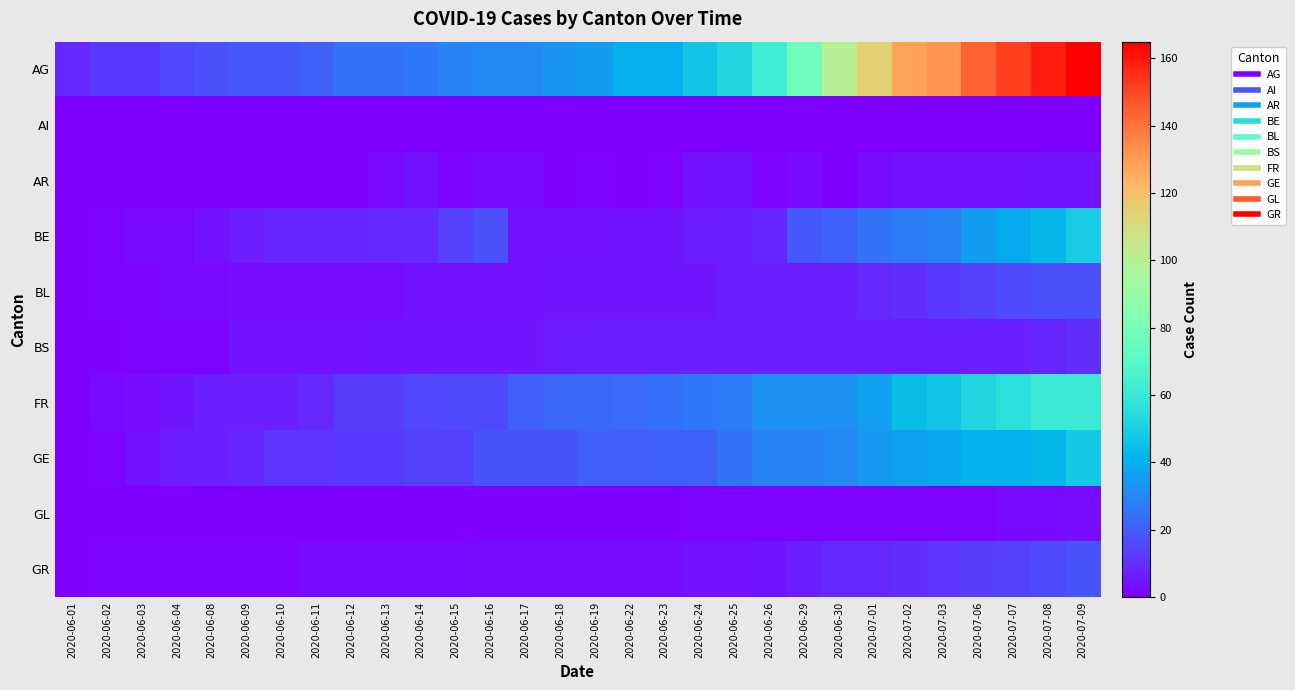

List the series in order of their peak value, lowest first.

AI, GL, AR, BS, BL, GR, GE, BE, FR, AG